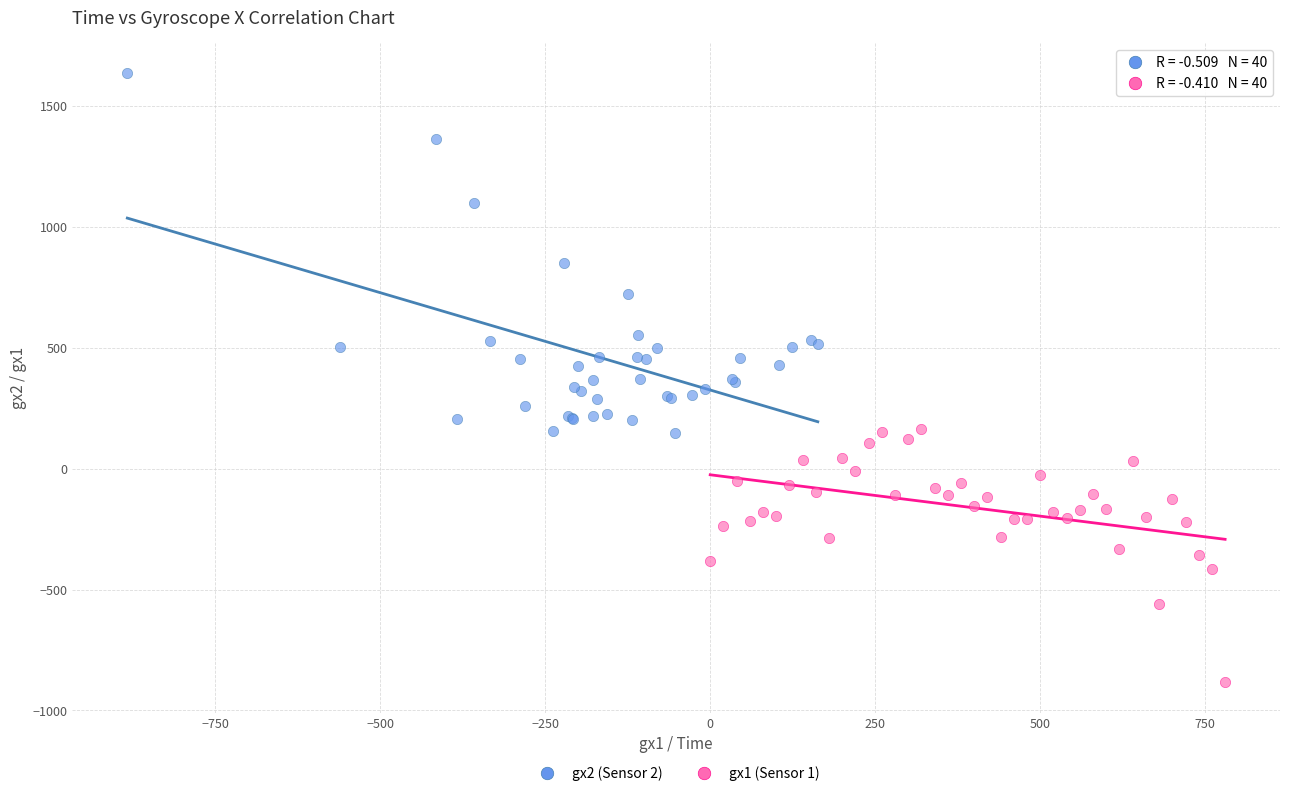

Which series reaches the maximum Y coordinate?

gx2 (Sensor 2)